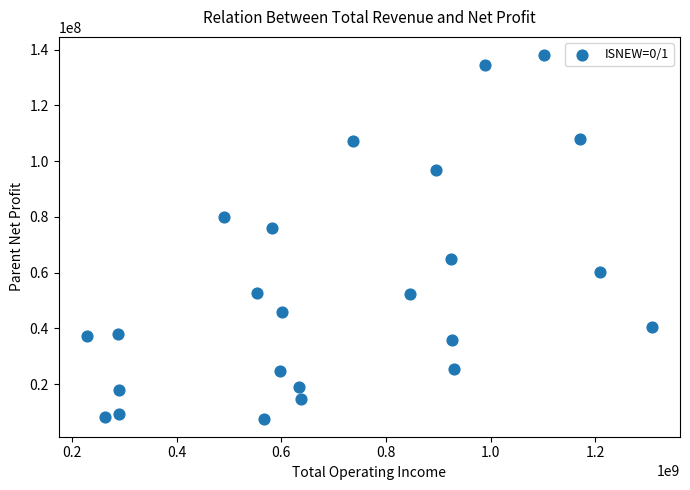

What Y value in the scatter plot is closest to 72827821?

76127080.6